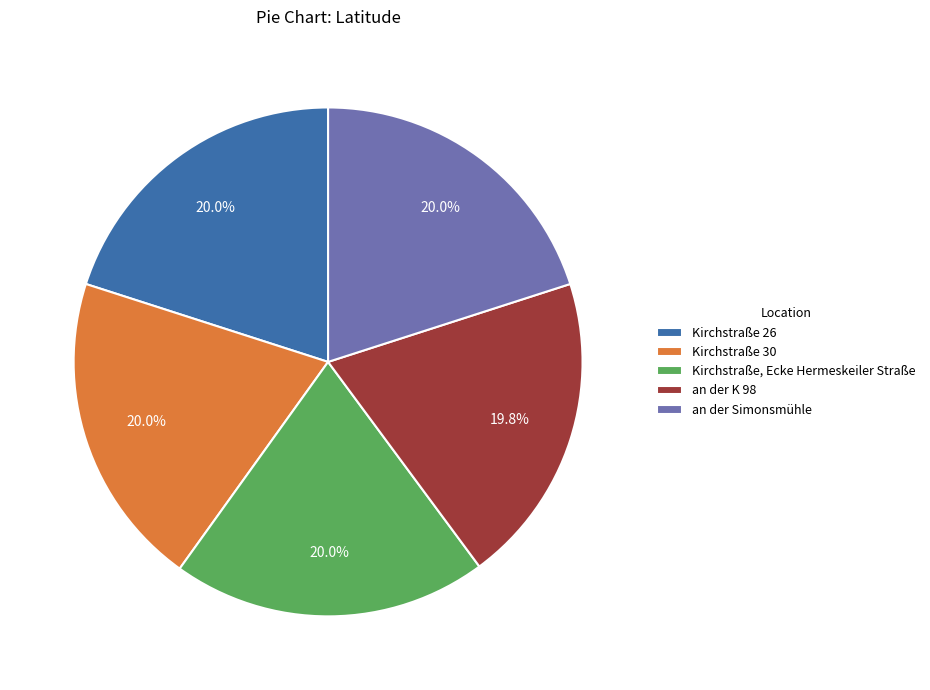

Does any single category account for the majority?

No